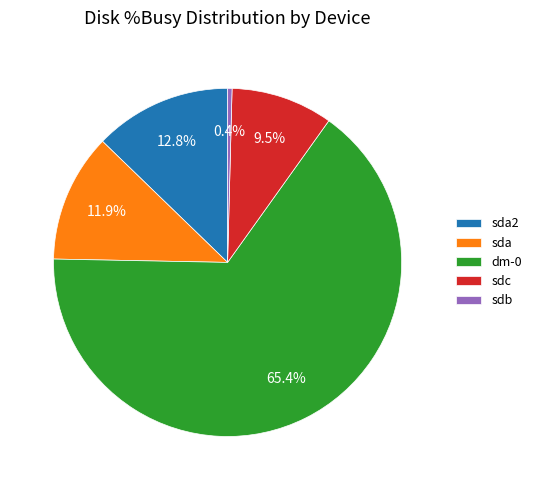

What is the smallest slice in the pie chart?

sdb